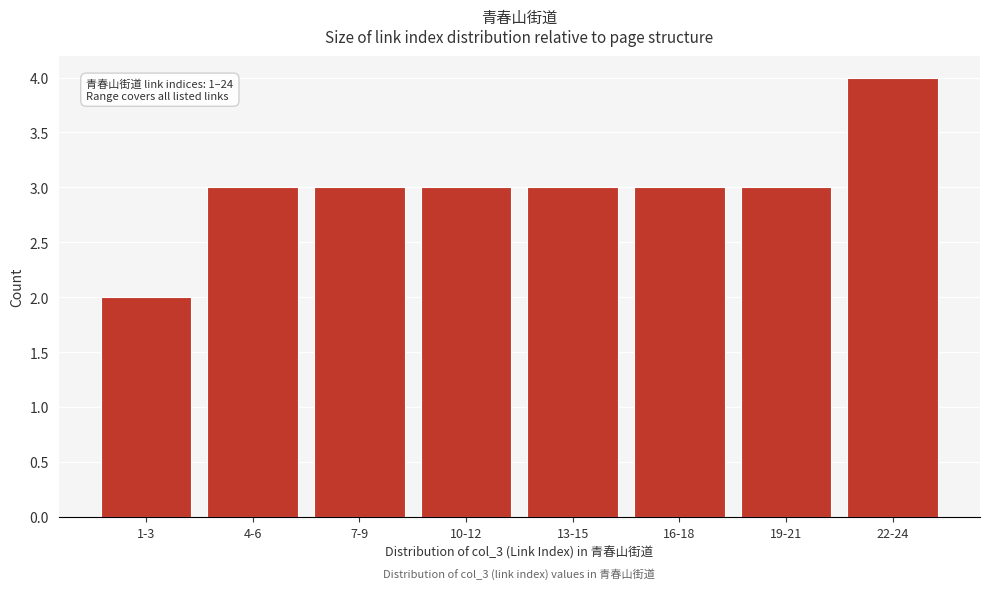

Reading left to right, what are all the values shown in this chart?

2	3	3	3	3	3	3	4